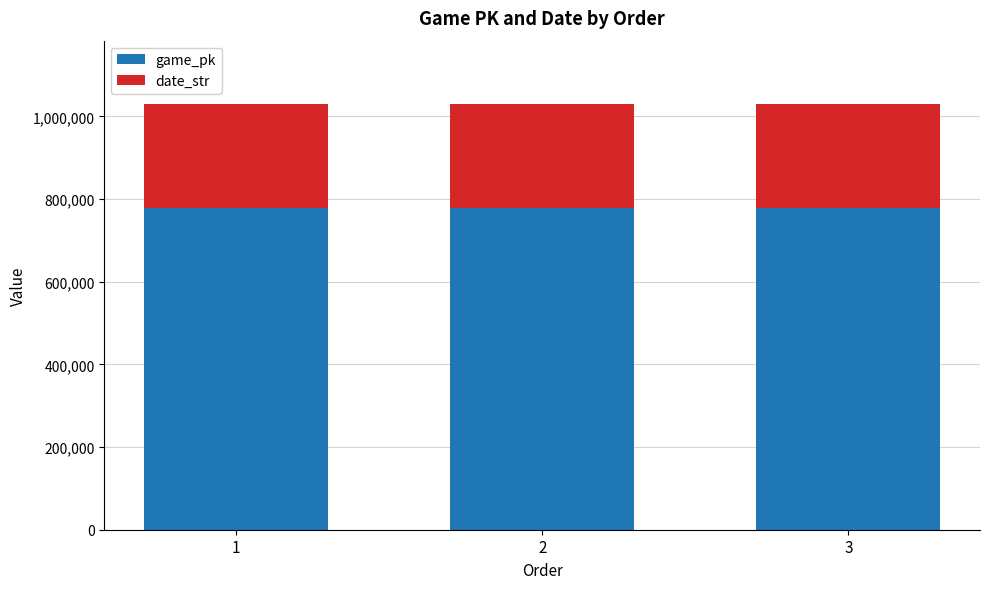

What is the highest value of the game_pk series?

778330